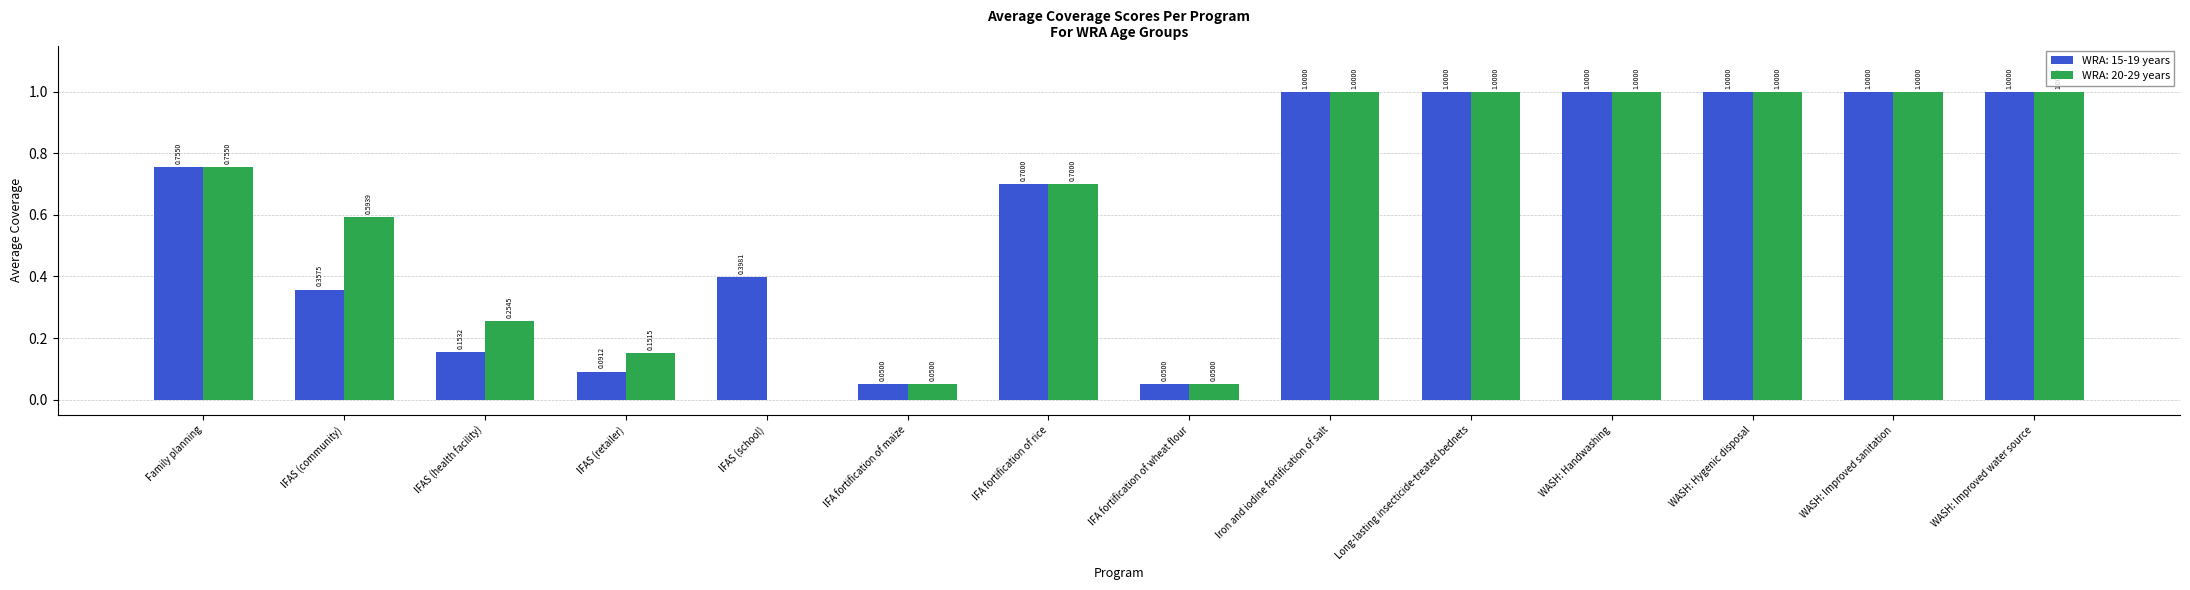

Which series changed the most between IFAS (community) and WASH: Handwashing?

WRA: 15-19 years